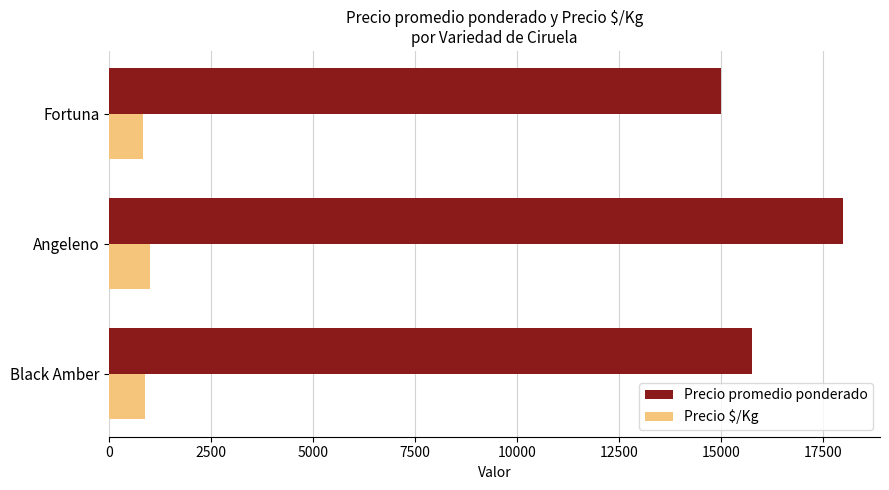

How many Precio $/Kg values are between 834 and 1000?

3